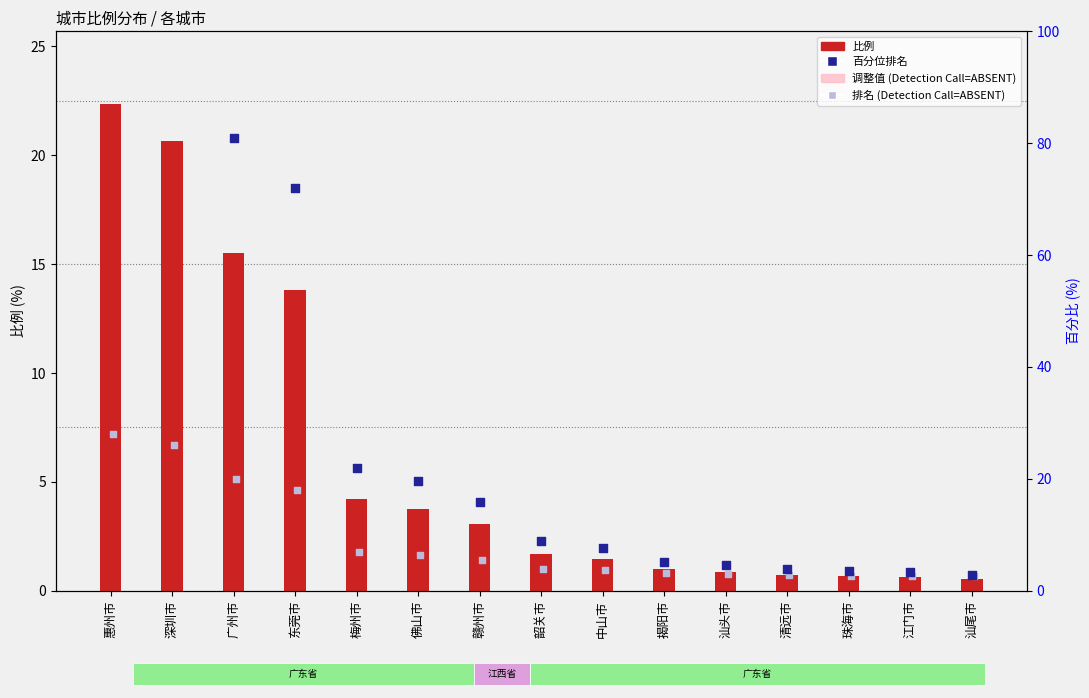

Which series has the largest total across all categories?

百分位排名